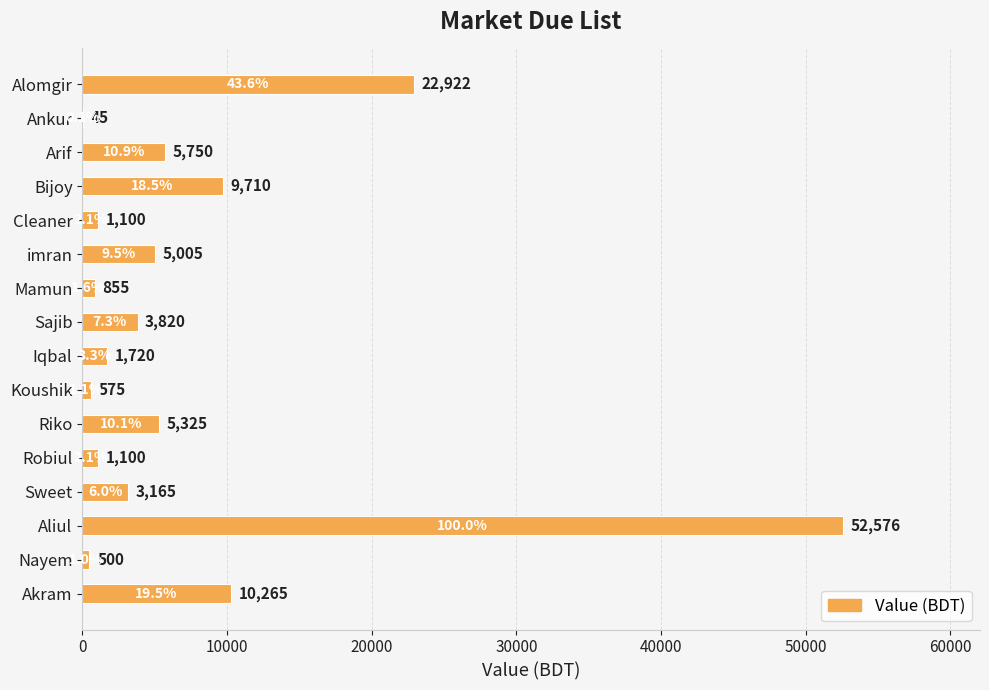

Is it true that the value at Ankur is 45?

True